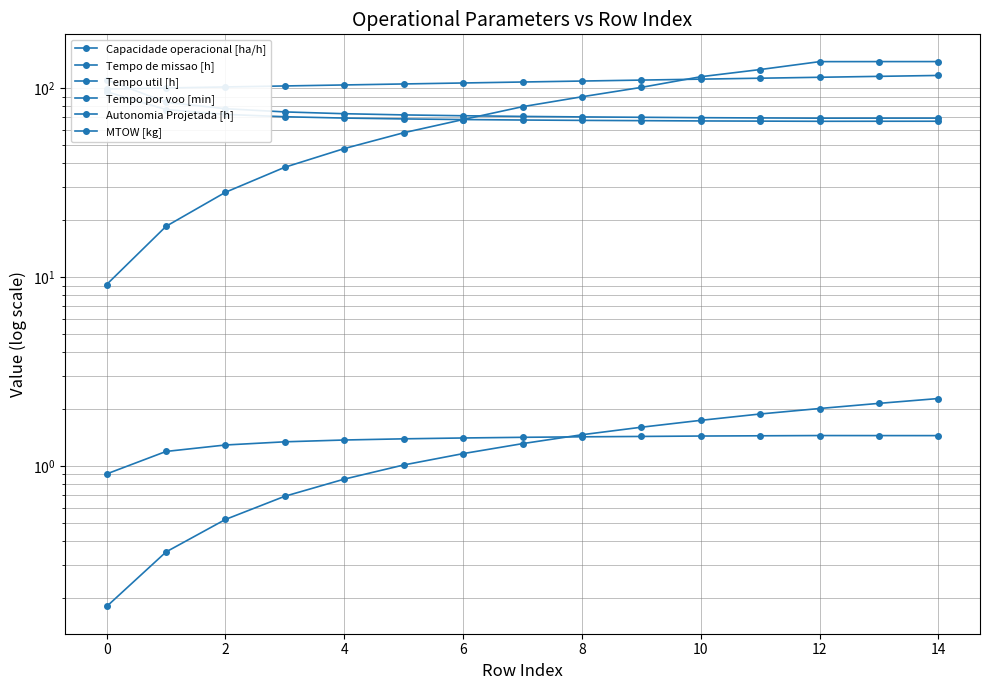

Which series has the largest total across all categories?

MTOW [kg]